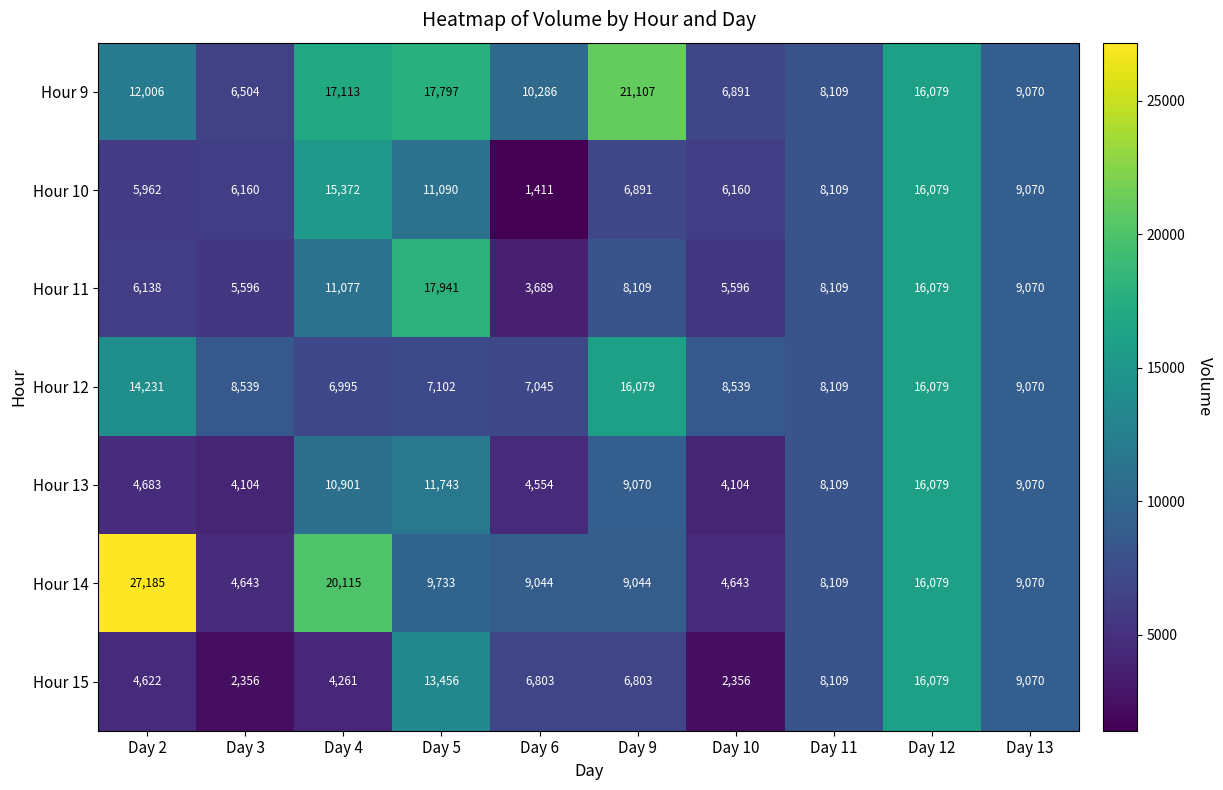

At how many categories does at least one series exceed 21821?

1